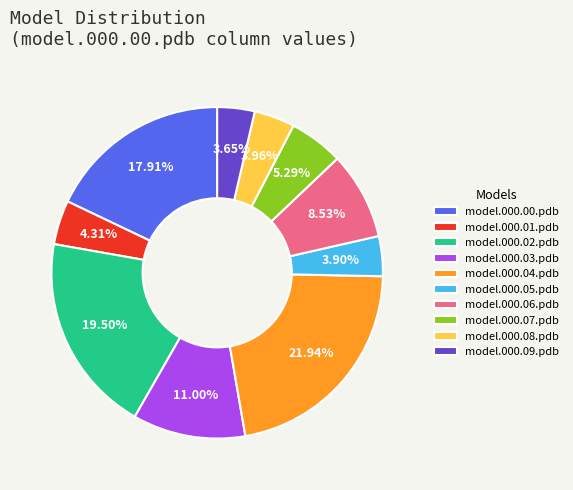

Is there a majority slice in this chart?

No